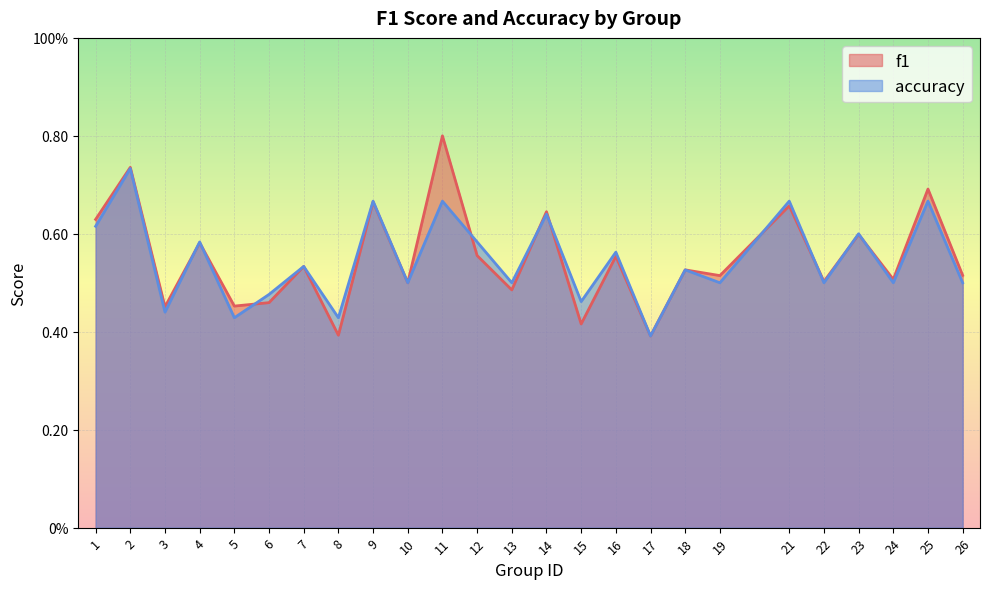

What is the sum of the f1 values at 15 and 17?

0.8